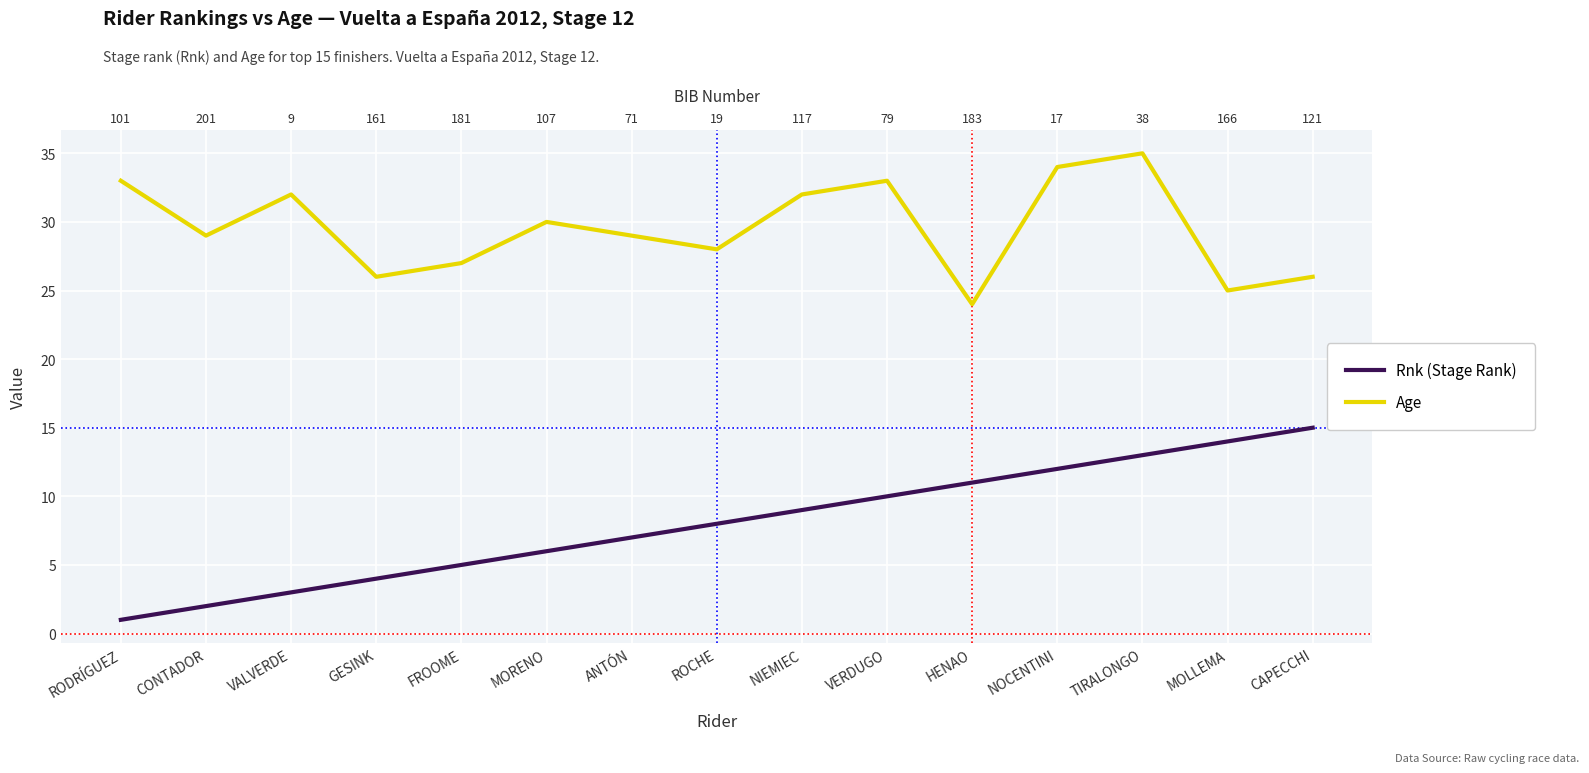

How many data points in Age are less than 29?

6